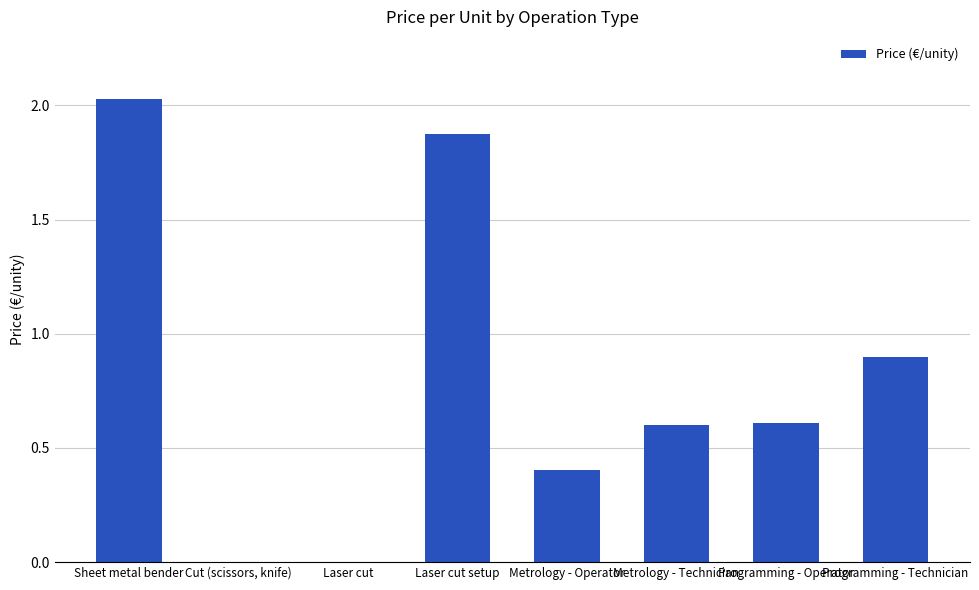

What is the sum of the values at Programming - Technician and Metrology - Operator?

1.3